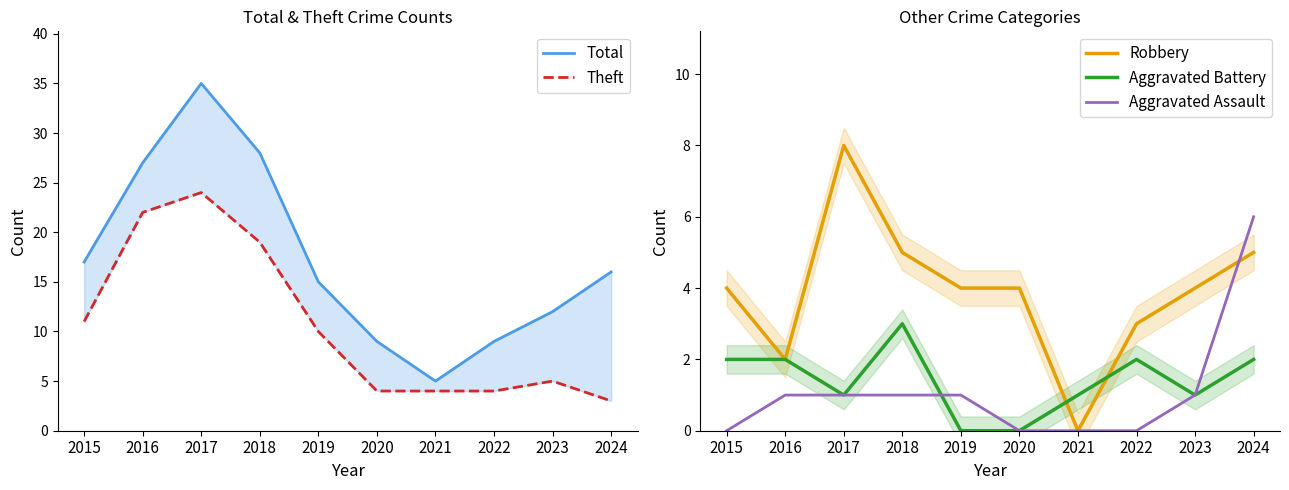

What is the total value across all series at 2015?

34